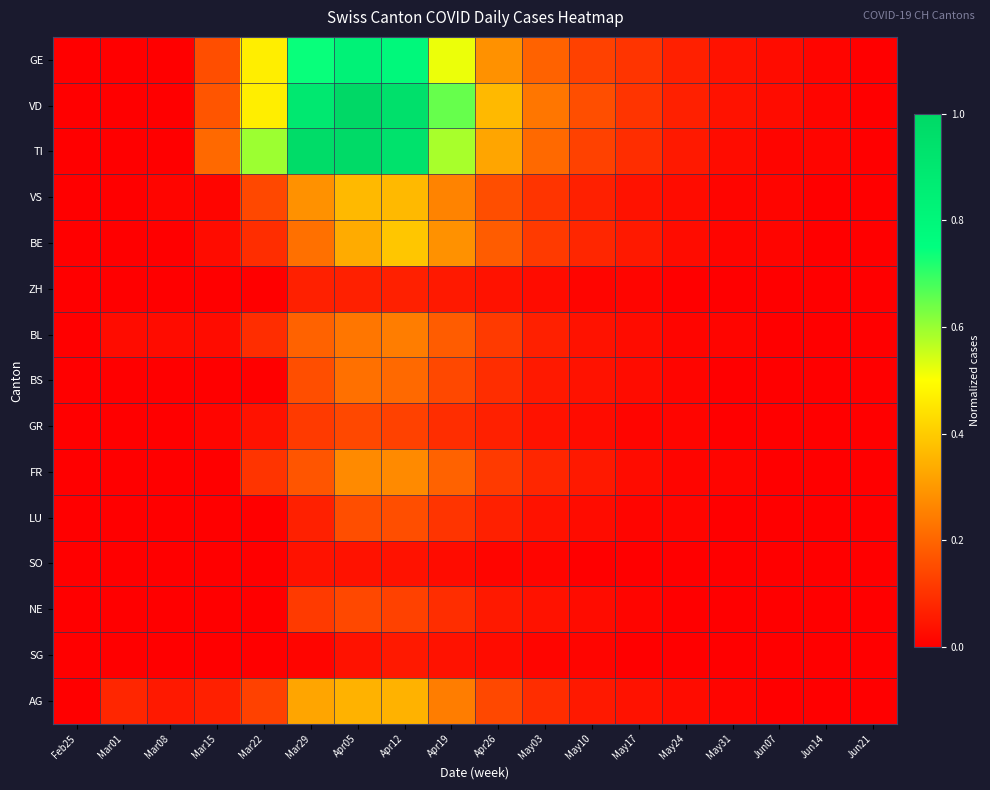

Rank the series at May24 from lowest to highest value.

ZH, SO, NE, SG, BL, BS, GR, FR, LU, VS, BE, AG, TI, GE, VD